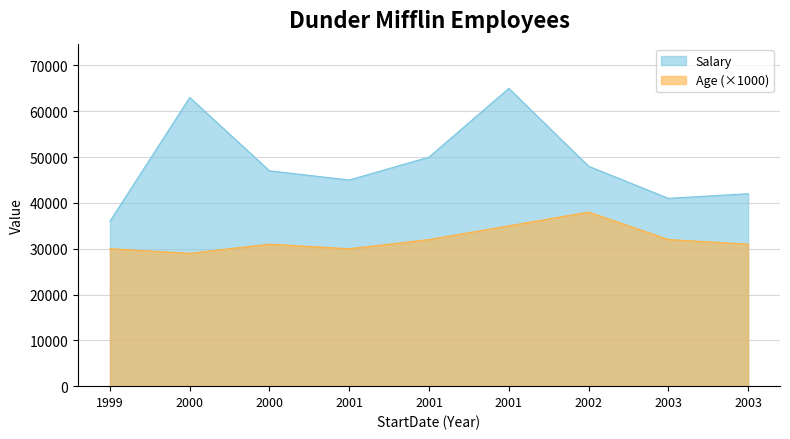

Which series has the widest spread of values?

Salary